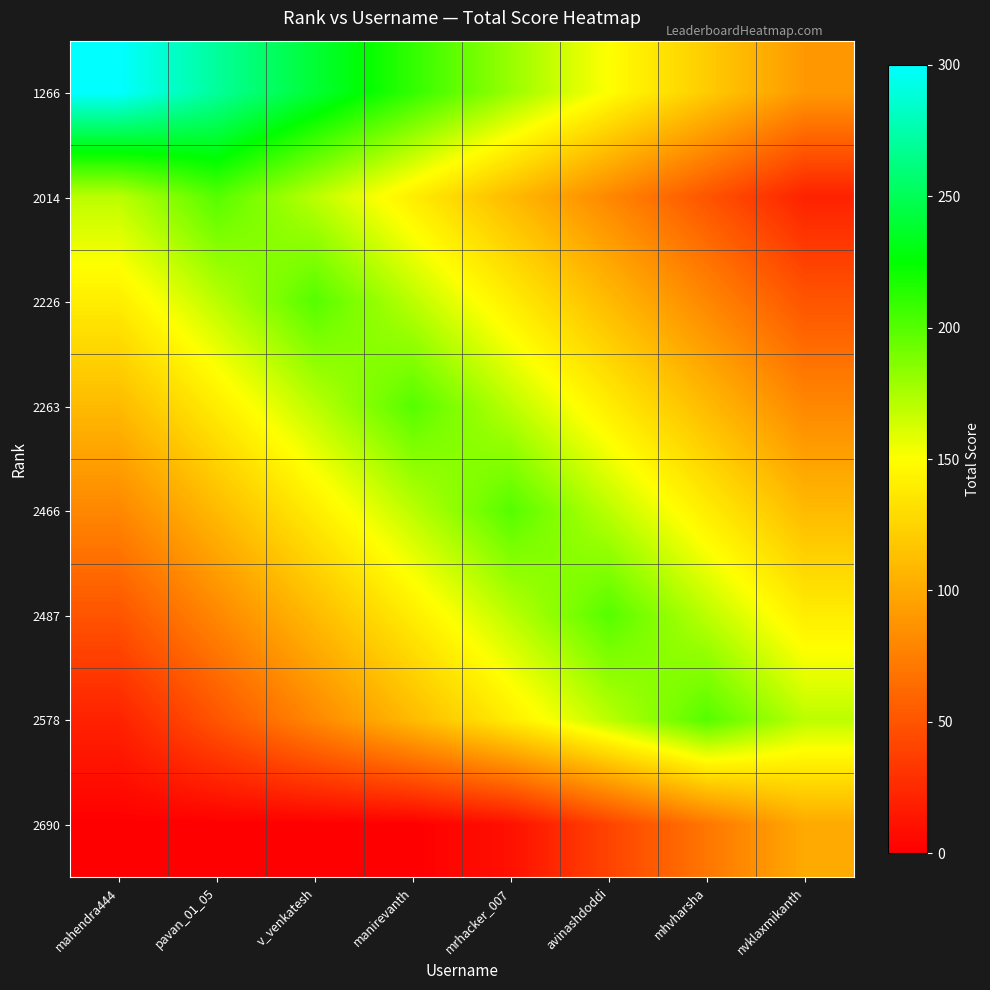

Count the number of data series in this chart.

8